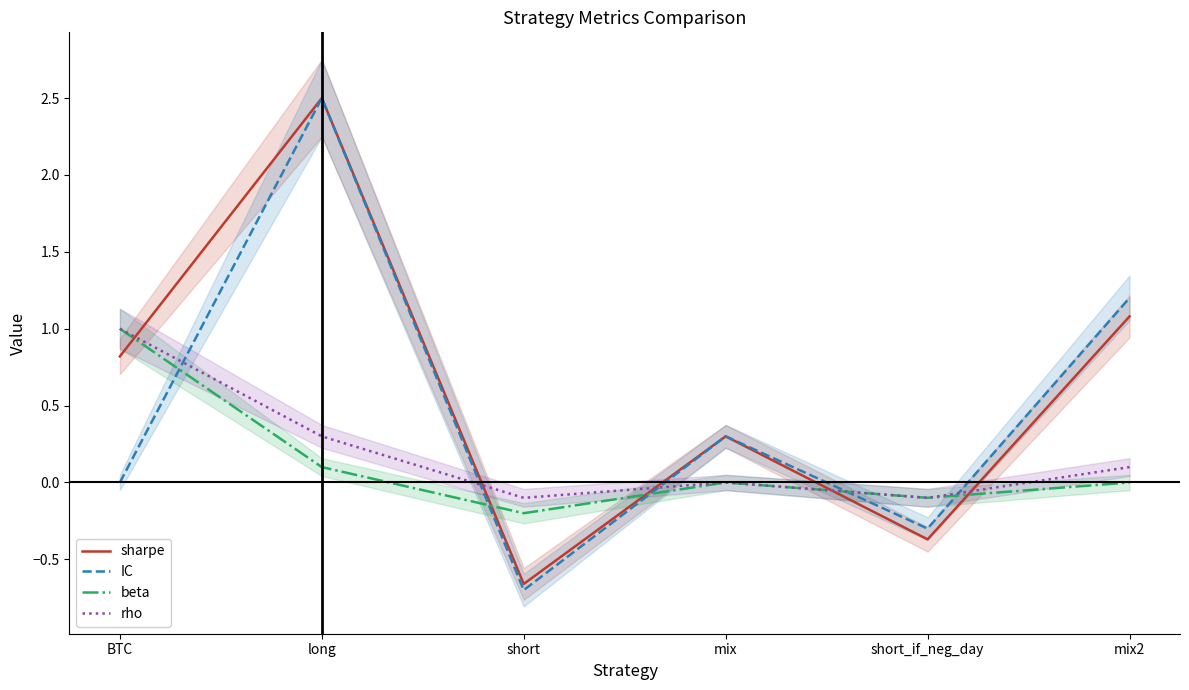

What position from the left is short?

3